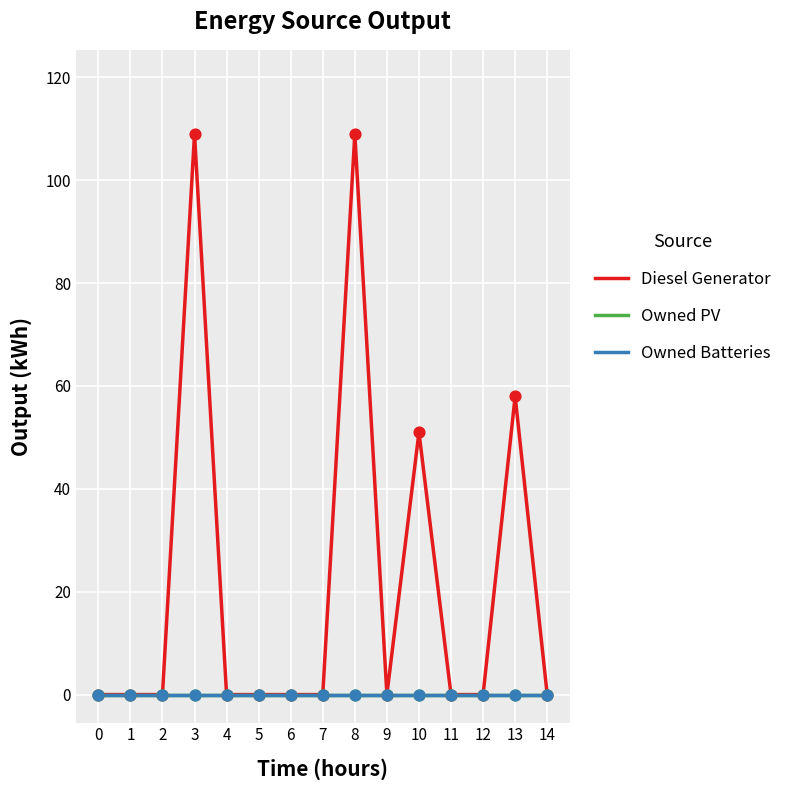

At which category is the sum across all series the highest?

3